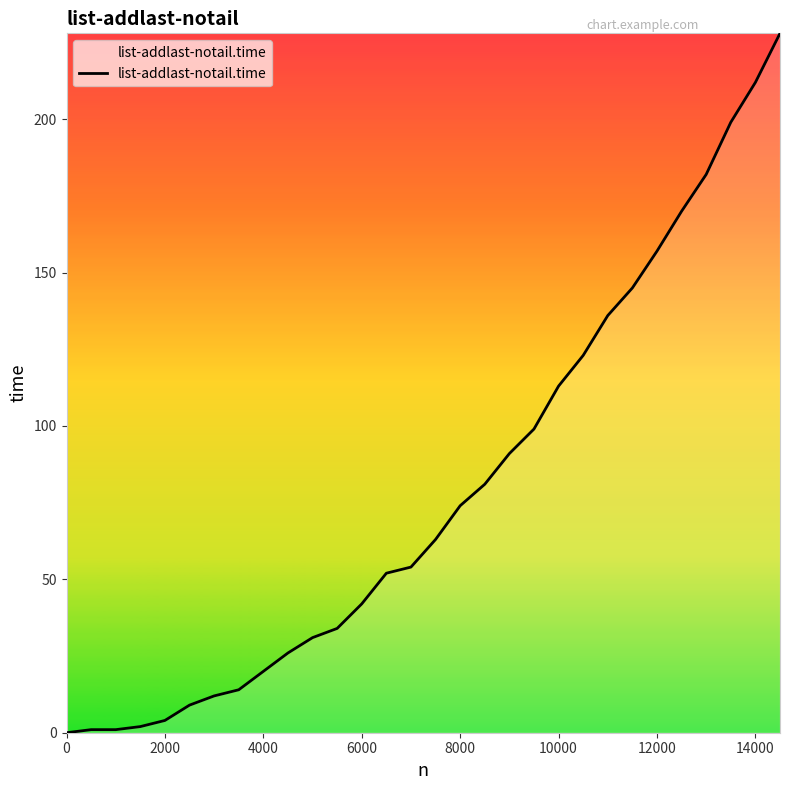

What is the difference between the maximum and minimum values?

228